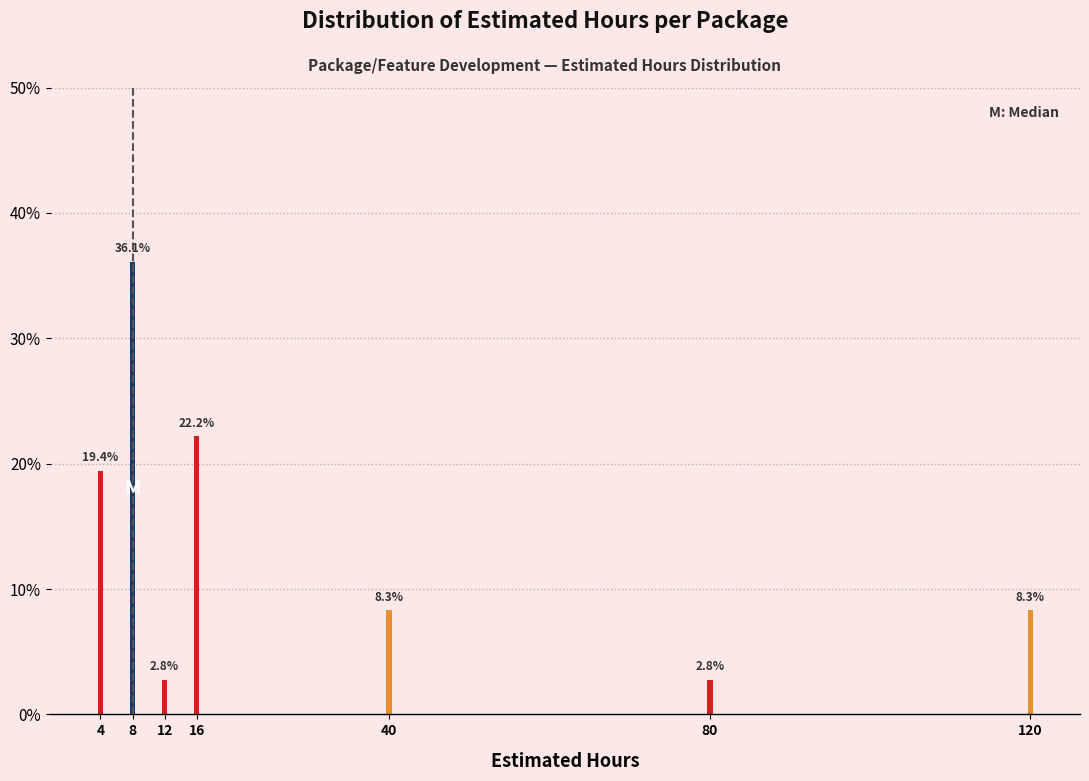

Reading right to left, what are all the values shown in this chart?

120=8.3	80=2.8	40=8.3	16=22.2	12=2.8	8=36.1	4=19.4